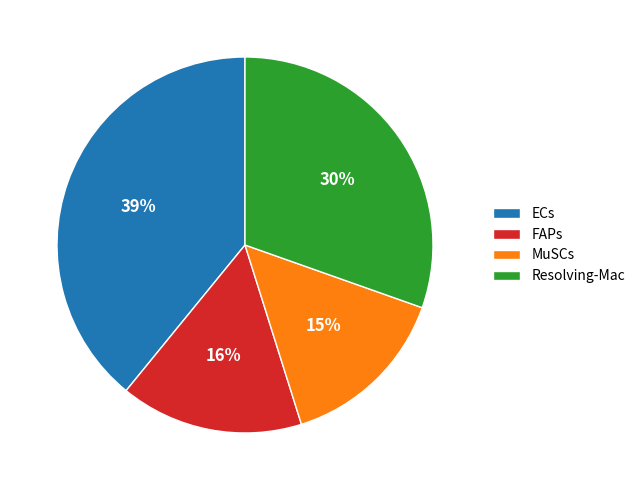

To the nearest percent, what percentage of the pie is FAPs?

16%